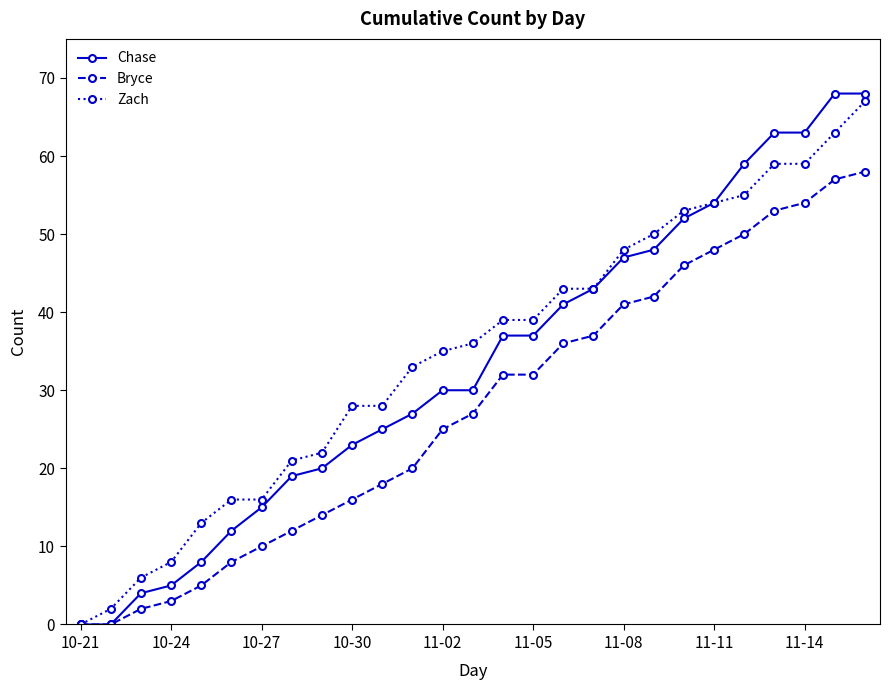

Which series has the widest spread of values?

Chase